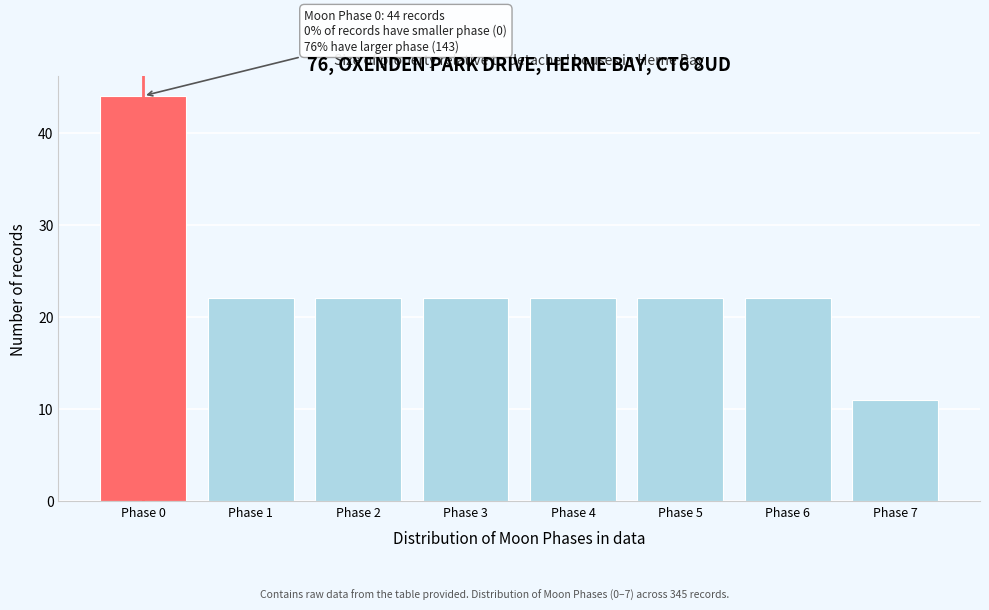

Reading right to left, what are all the values shown in this chart?

11	22	22	22	22	22	22	44